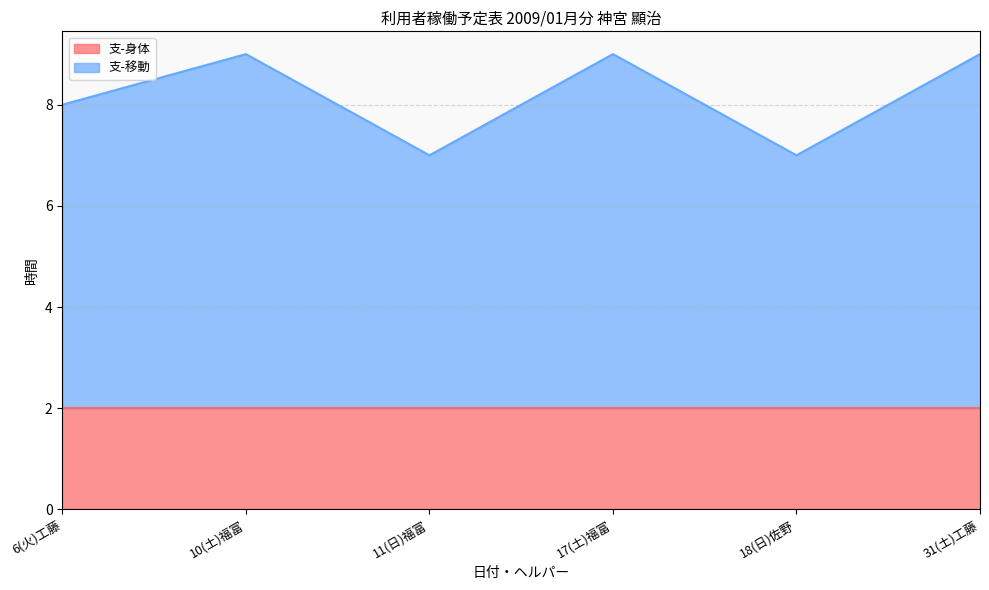

List the labels in order of value, largest first.

10(土)福富, 17(土)福富, 31(土)工藤, 6(火)工藤, 11(日)福富, 18(日)佐野